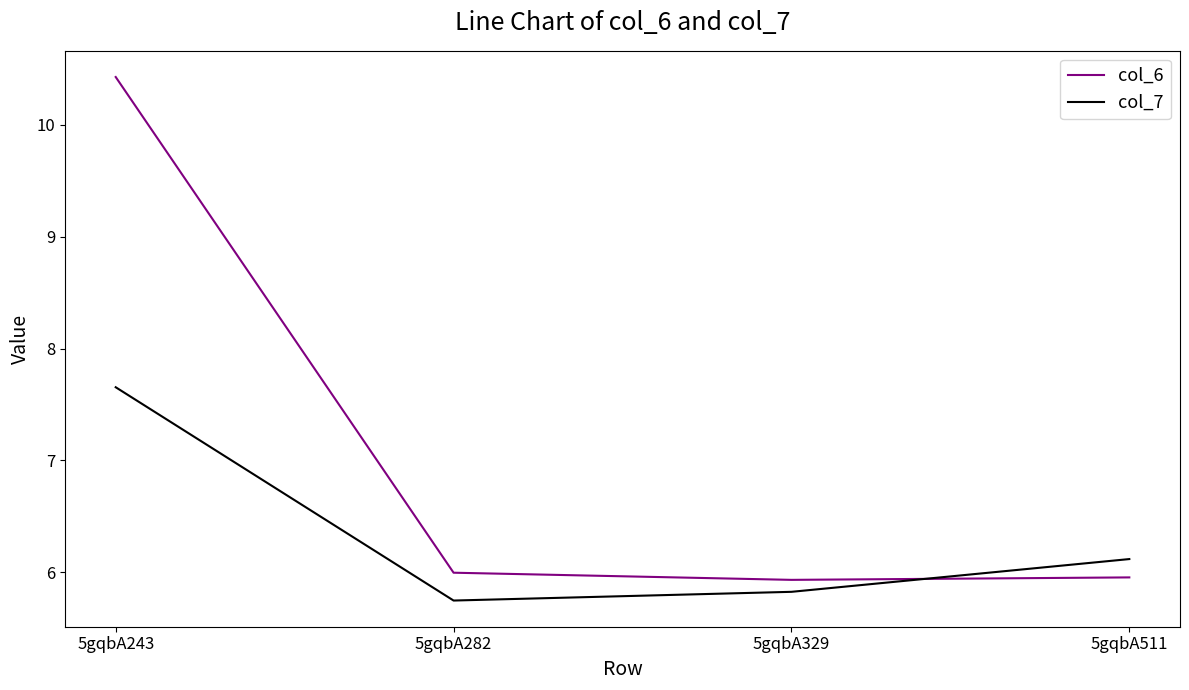

At which label is col_6 closest to 8?

5gqbA282